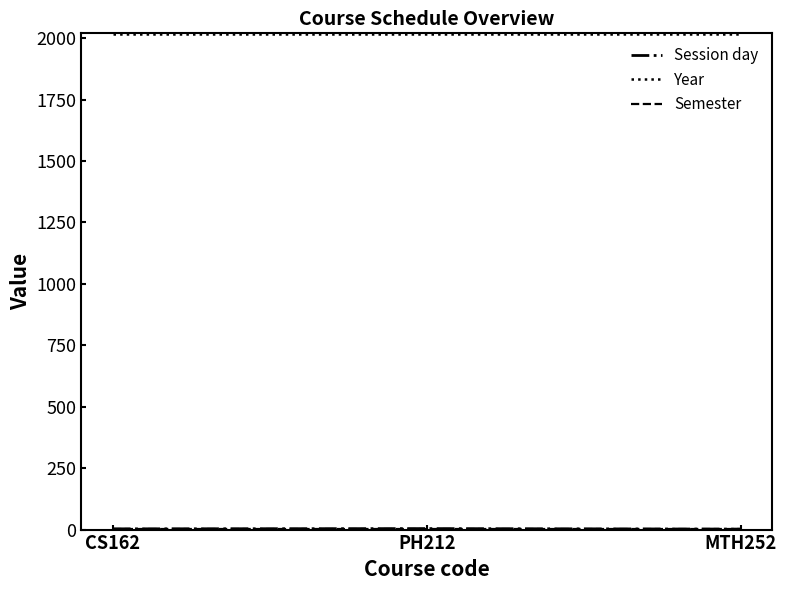

What is the greatest value displayed?

2018